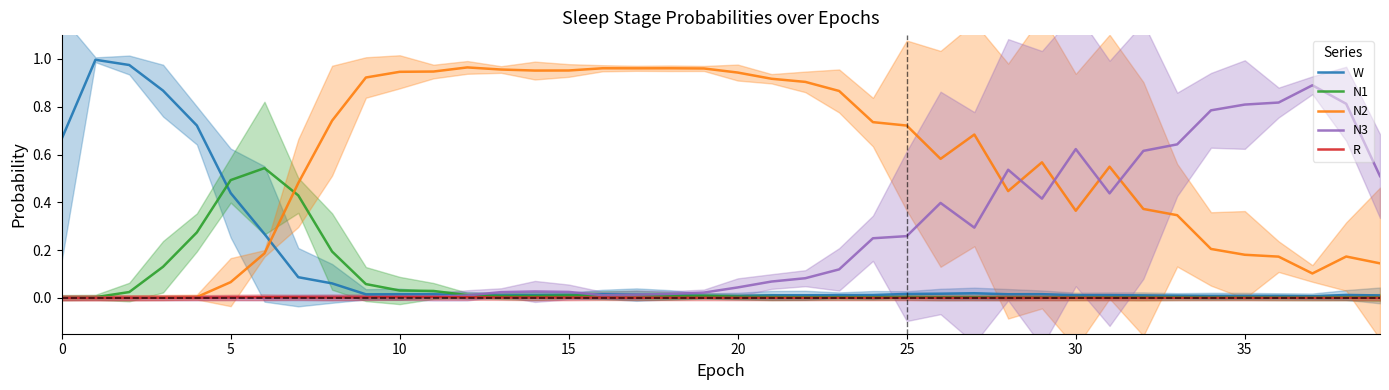

What is the total value across all series at 37?

1.0